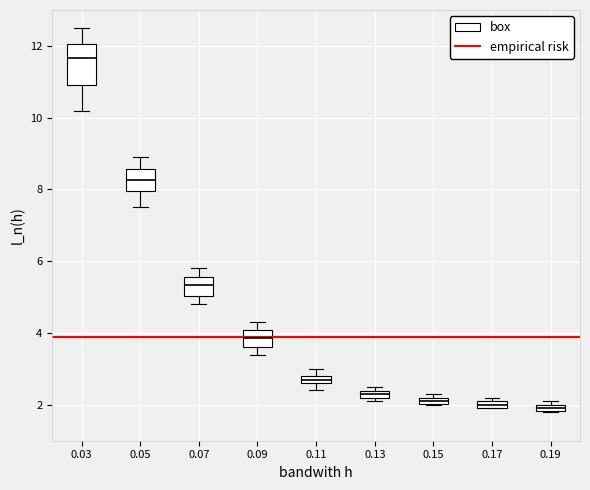

Comparing the boxes themselves (not the whiskers), which one is the tallest?

0.03